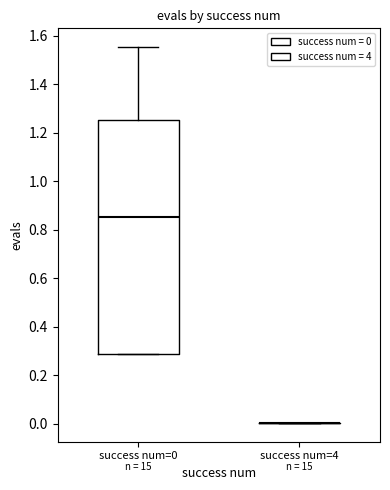

Reading left to right, read every box against the y-axis: the position of its median line, the range the box covers, and the ends of its whiskers. The values are not printed on the chart, so give them approximately, as read against the axis.

success num=0: median 0.86, box 0.28 to 1.26, whiskers 0.28 to 1.56
success num=4: box collapsed to a line at 0.00, whiskers 0.00 to 0.00